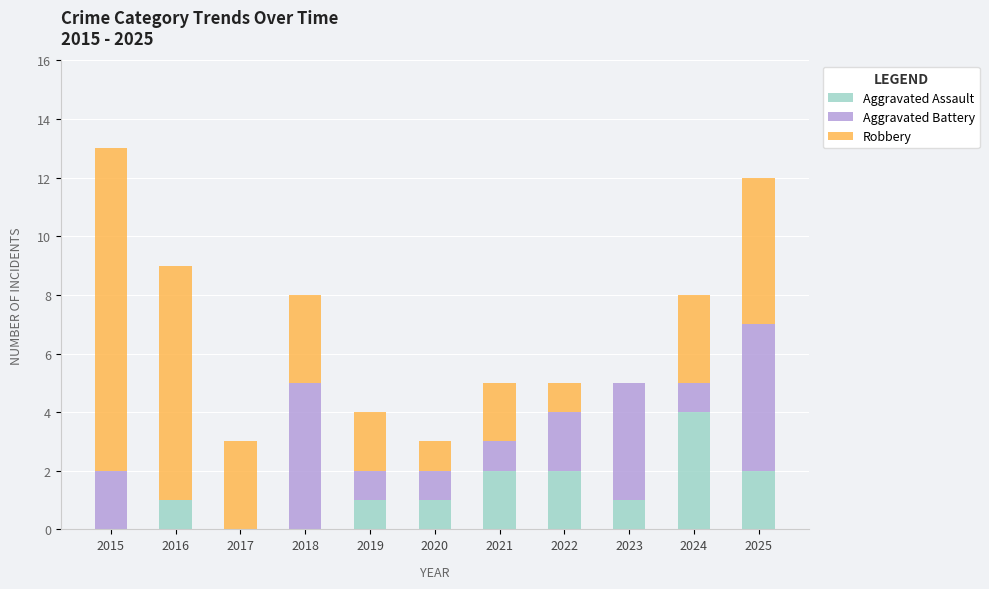

Is it true that Aggravated Assault equals 0 at 2019?

False